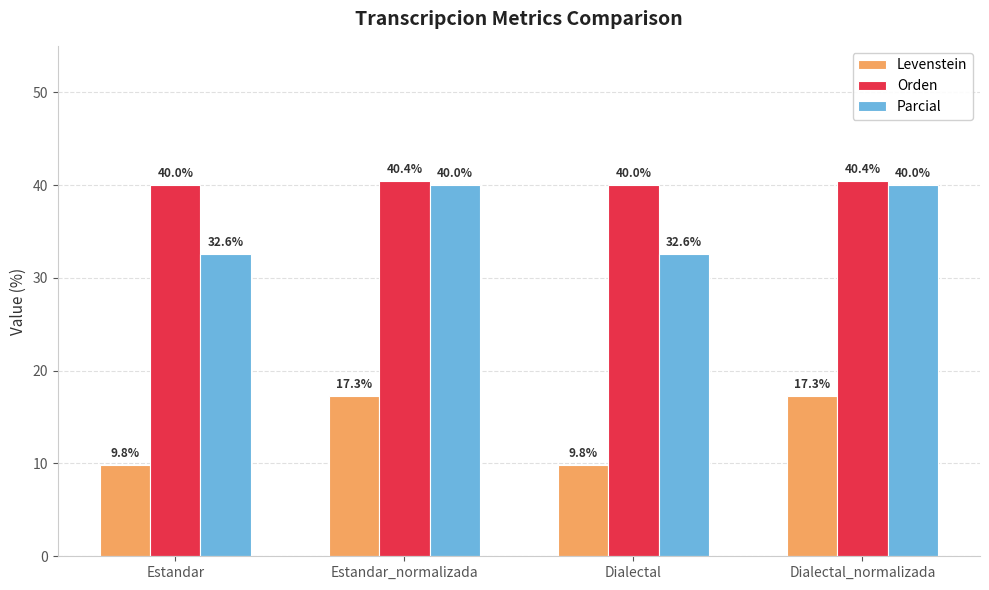

True or false: Parcial has a value of 32.6 at Dialectal.

True